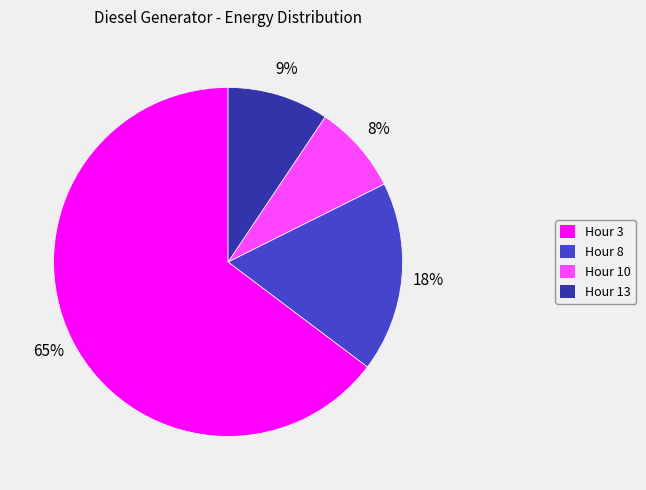

True or false: Hour 13 accounts for 1% of the total.

False